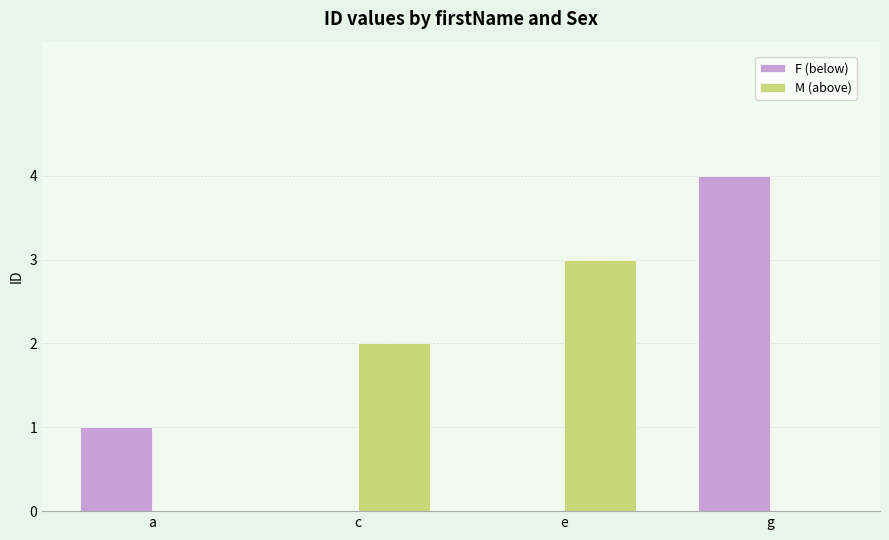

What are all the series names shown in the legend?

F (below), M (above)